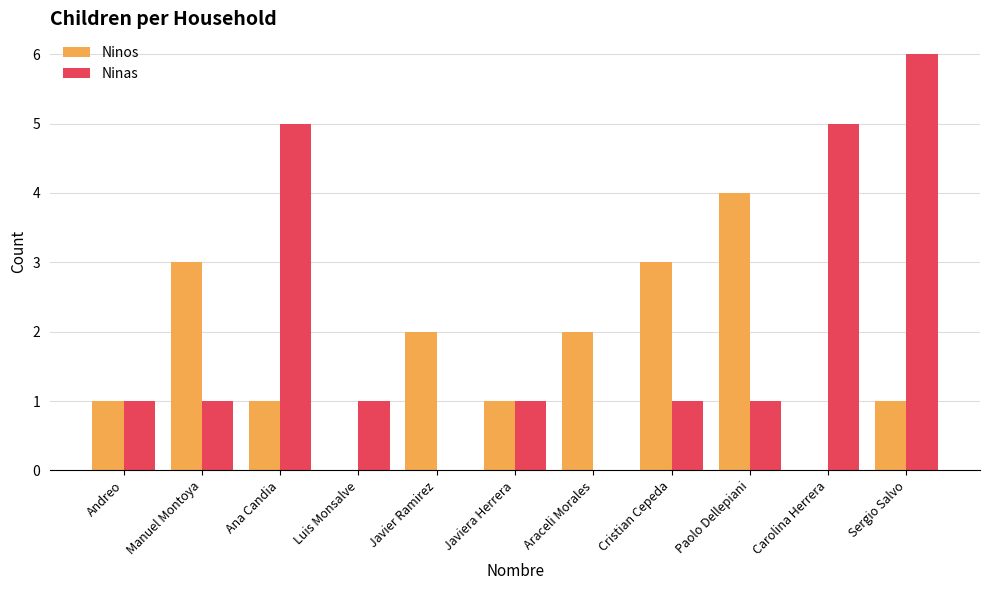

What is the total value across all series at Javier Ramirez?

2